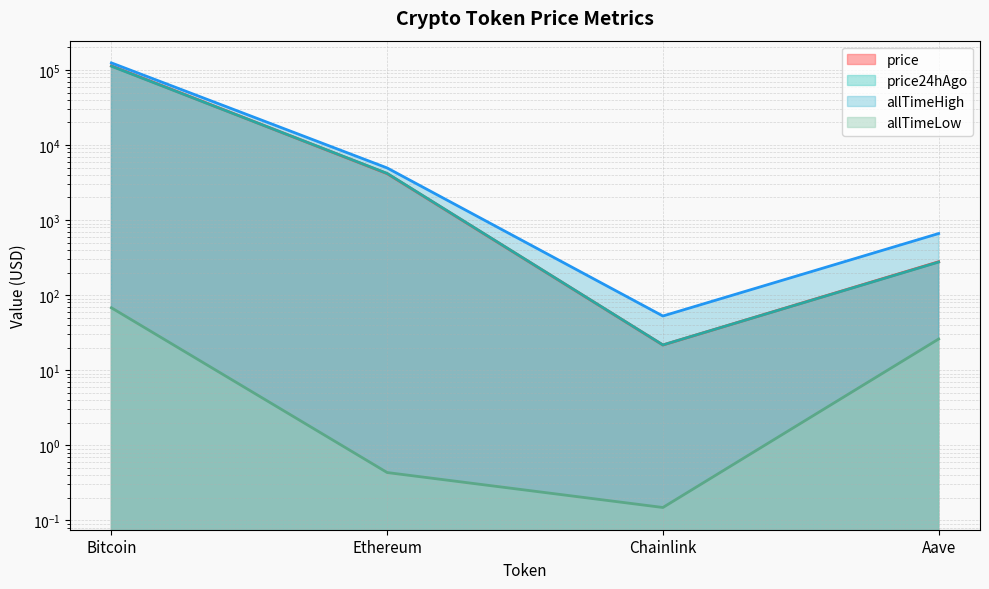

What is the difference between the second highest and minimum values in the allTimeLow series?

25.9